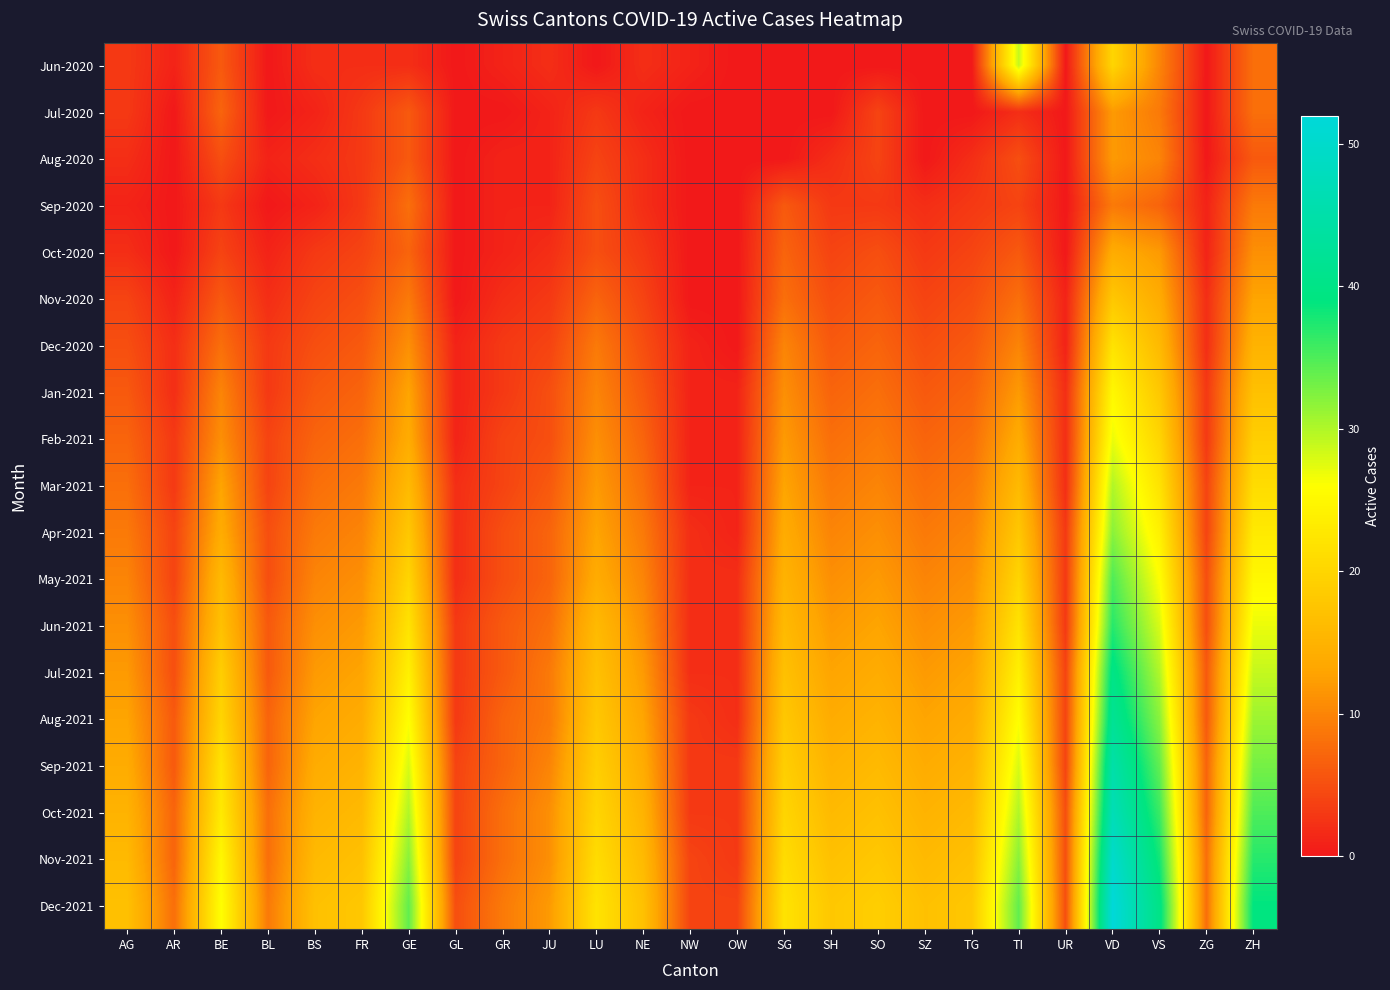

Which series has the largest range (max minus min)?

Dec-2021